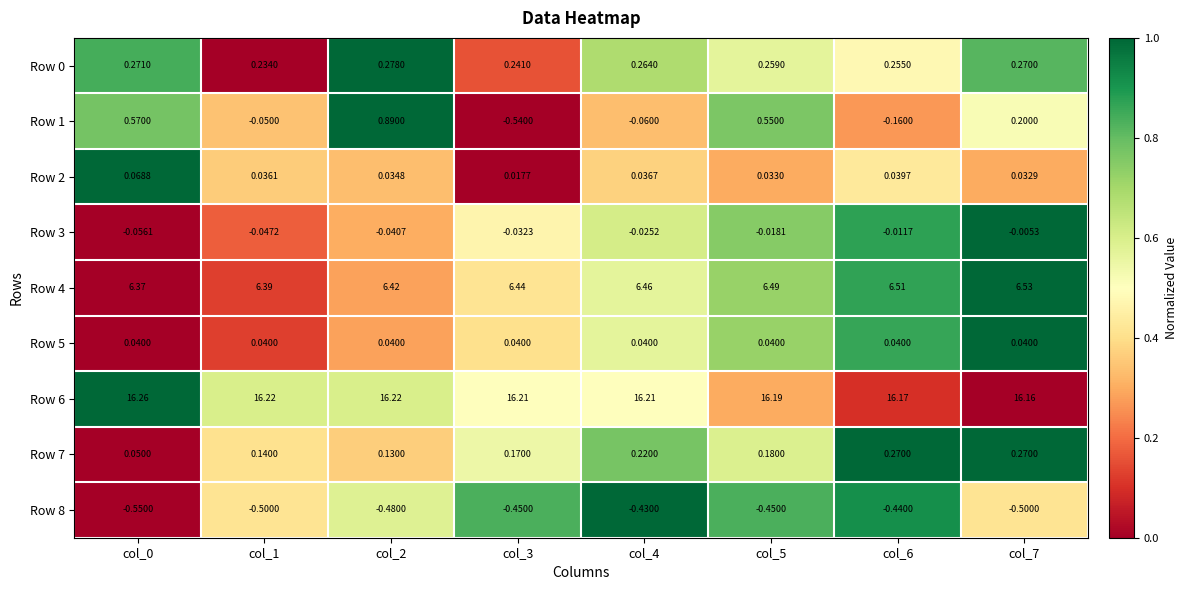

What is the difference between the highest and lowest values at col_4?

16.6